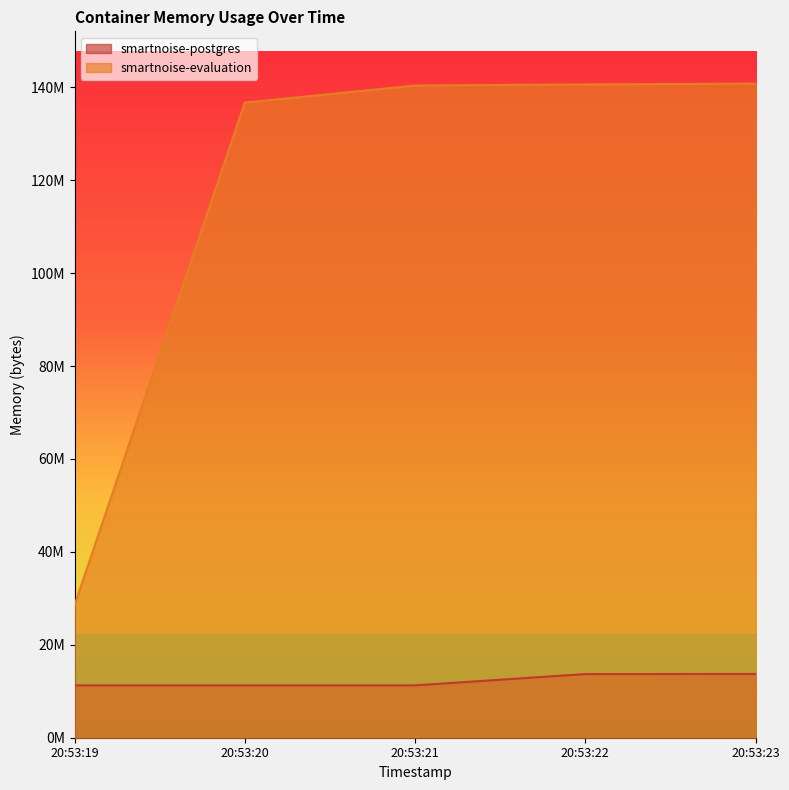

What value does the smartnoise-evaluation series have at 20:53:23?

140783616